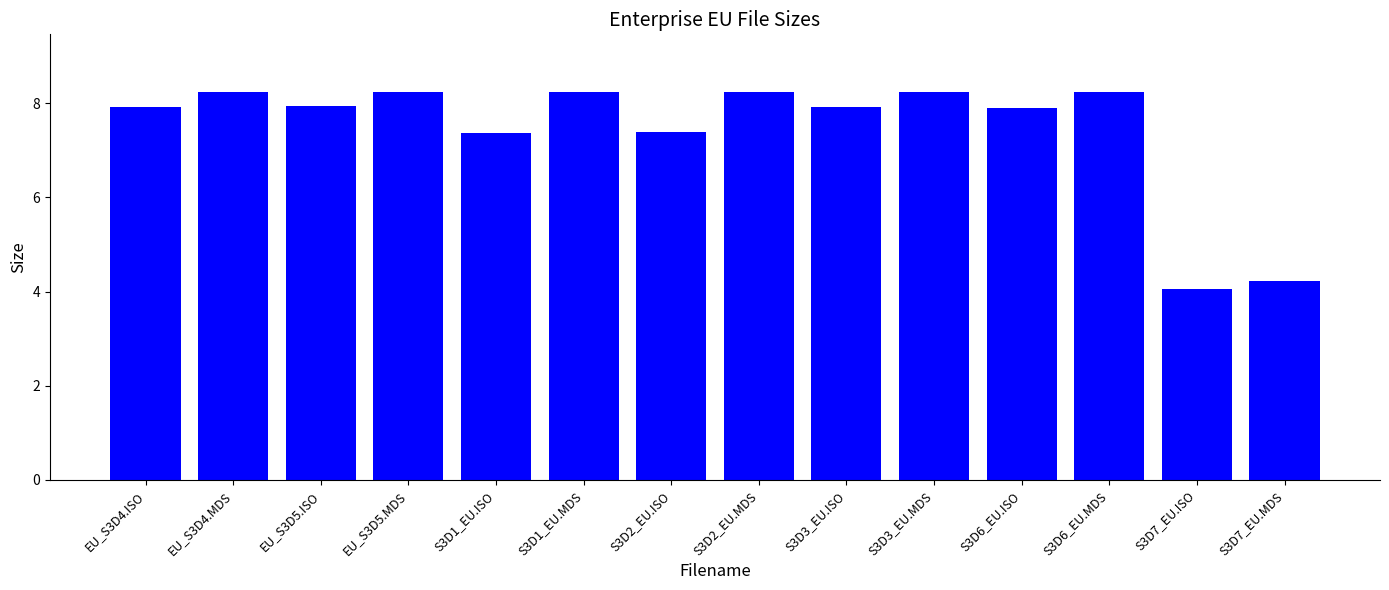

What value does the data have at EU_S3D4.ISO?

7.9